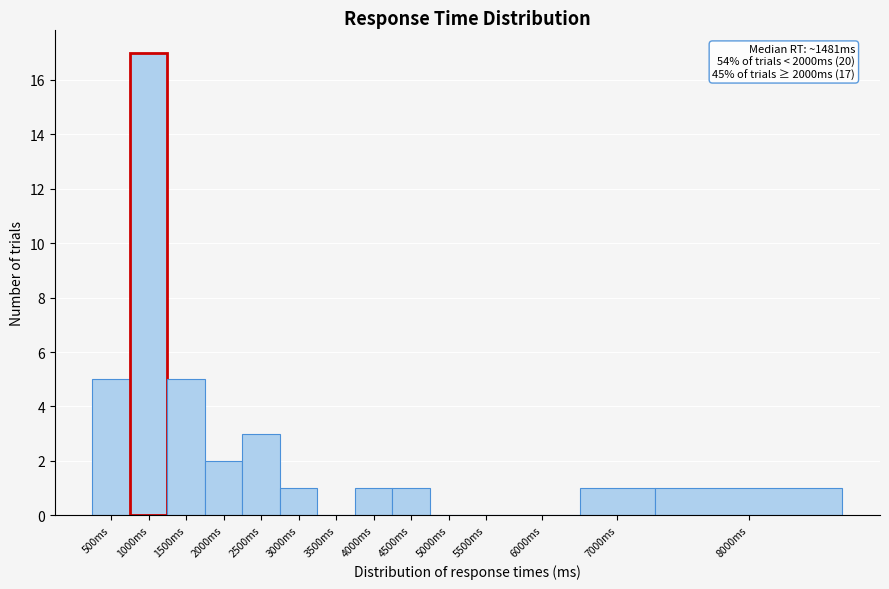

Reading left to right, extract all data points from this chart.

500ms=5	1000ms=17	1500ms=5	2000ms=2	2500ms=3	3000ms=1	3500ms=0	4000ms=1	4500ms=1	5000ms=0	5500ms=0	6000ms=0	7000ms=1	8000ms=1